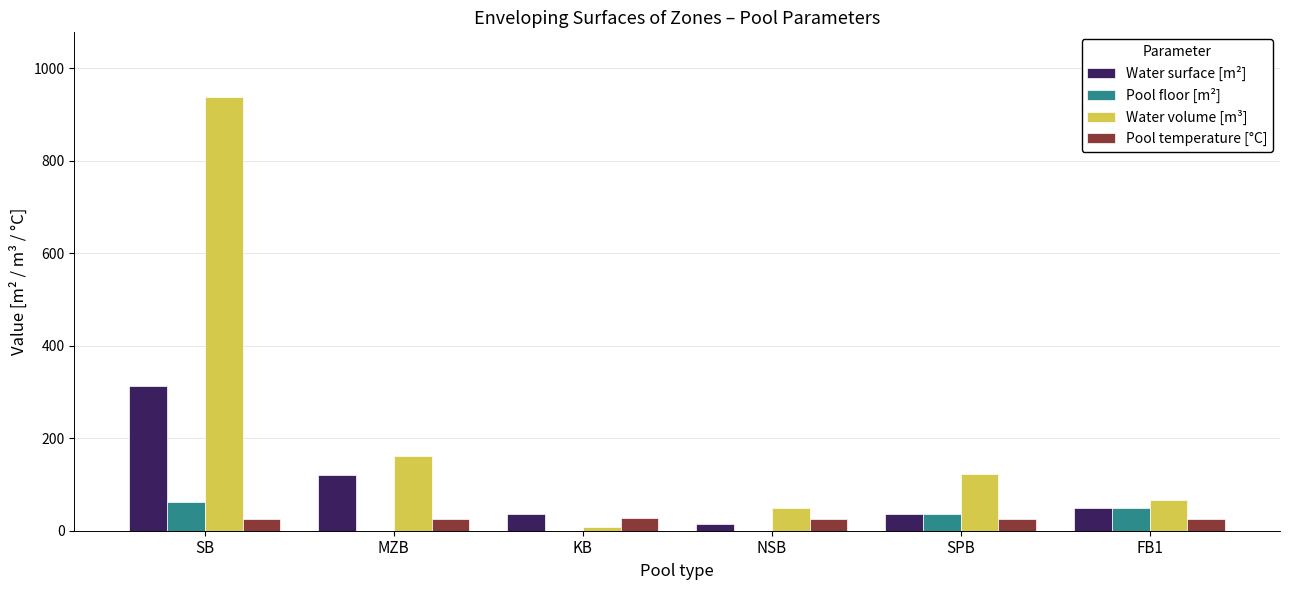

Which series has the largest total across all categories?

Water volume [m³]